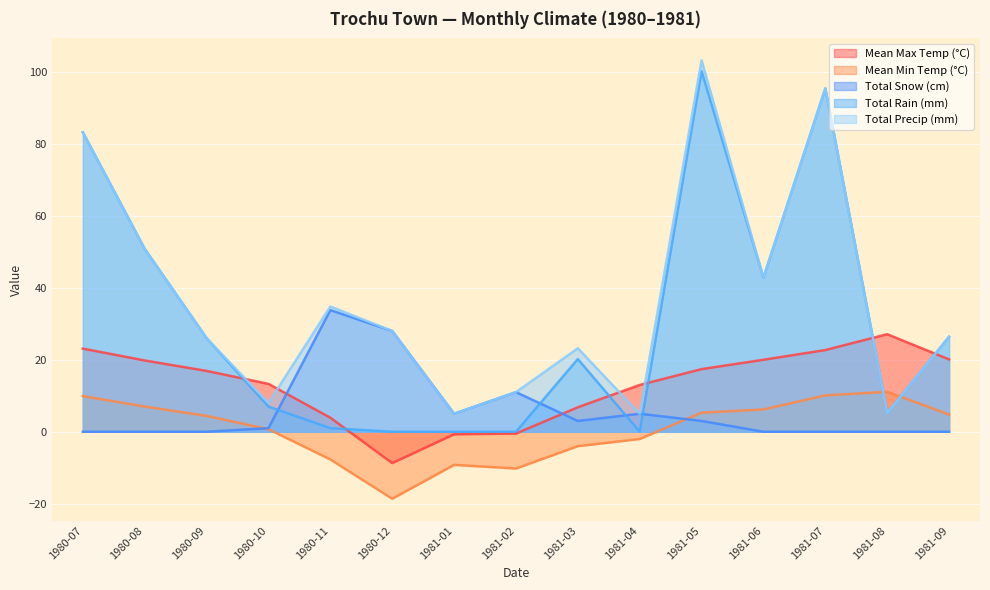

Which series changed the most between 1980-08 and 1980-12?

Total Rain (mm)